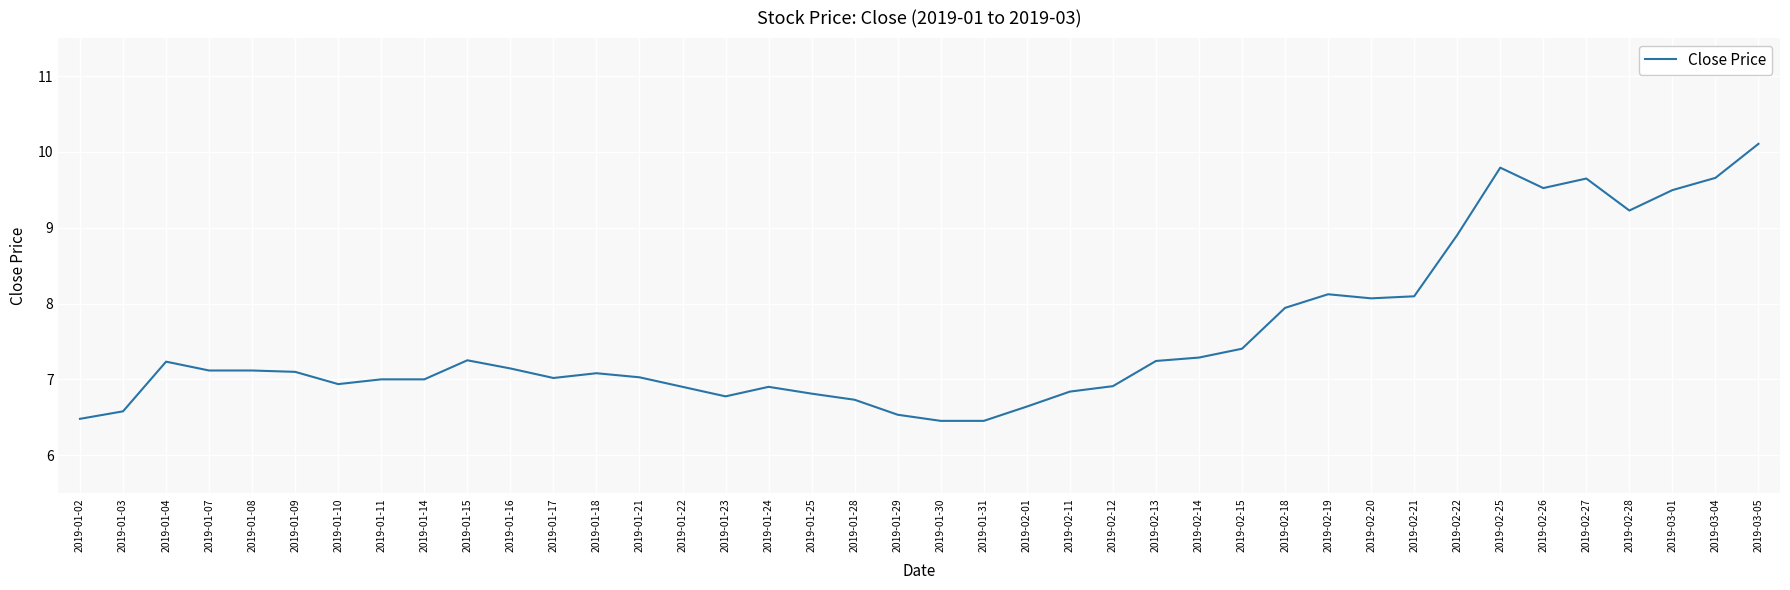

Count the number of categories in the chart.

40